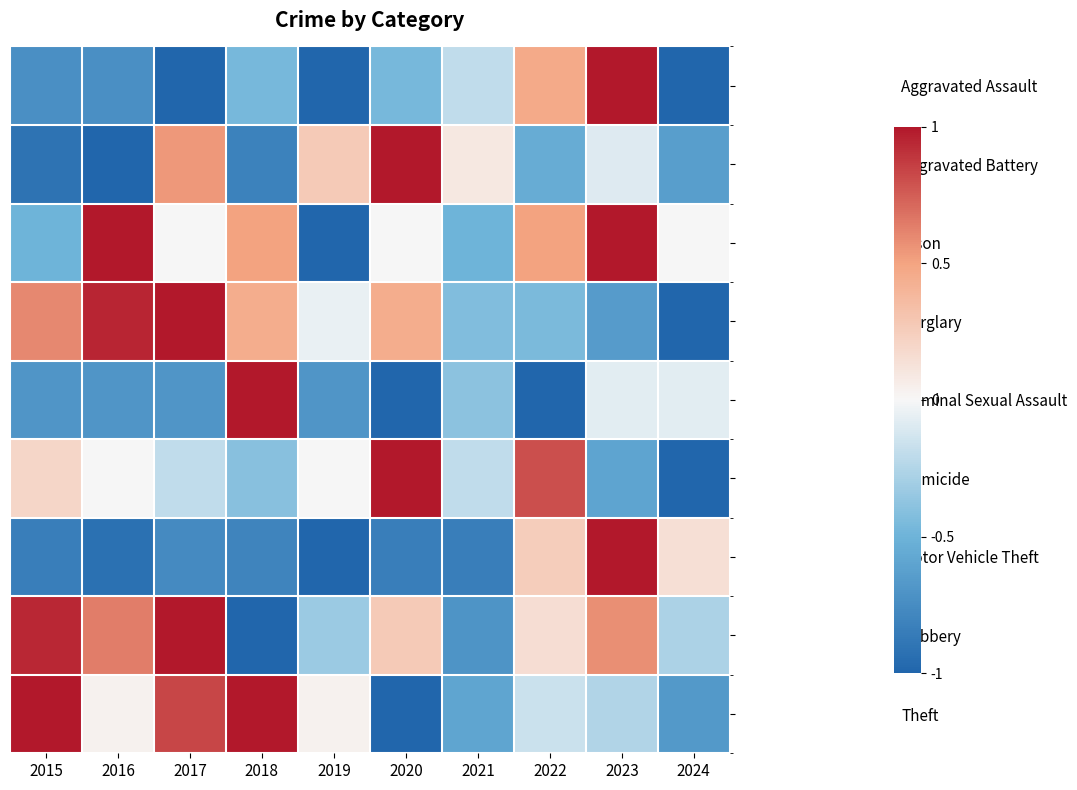

What is the difference between the highest and lowest values at 2024?

1.1